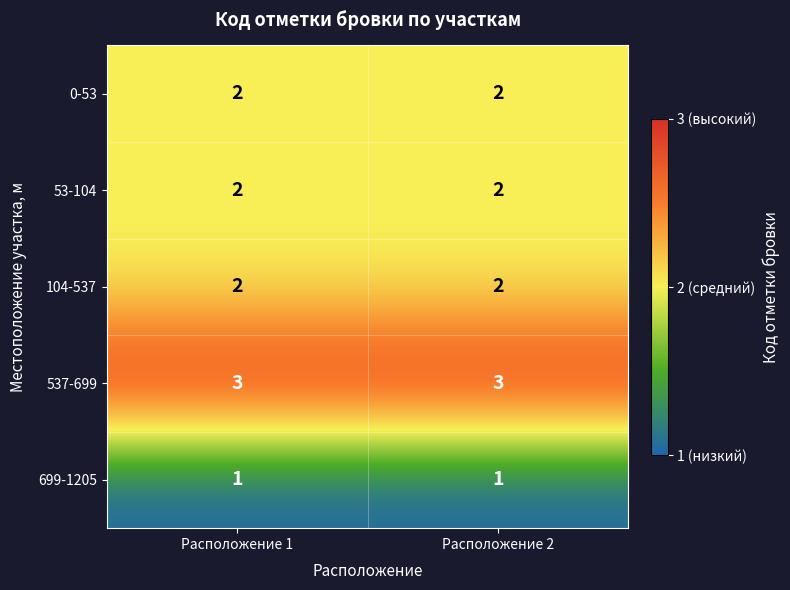

The value of 0-53 at Расположение 1 is 2. True or false?

True